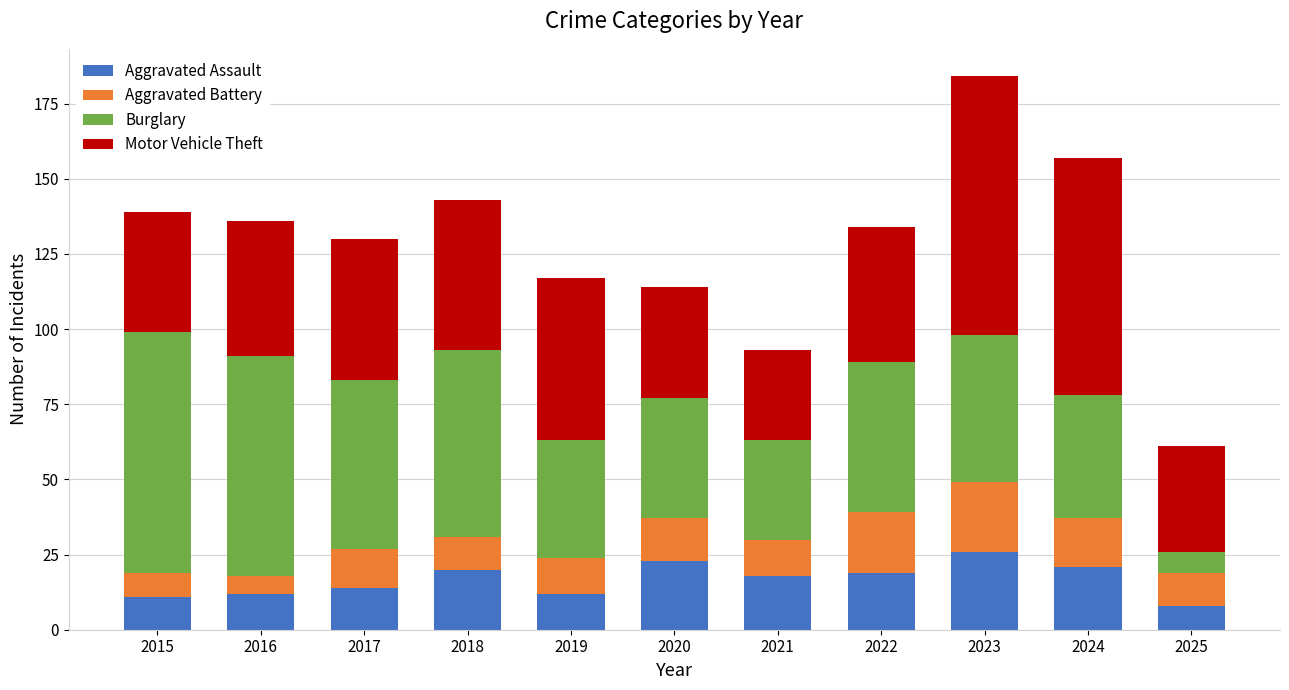

What is the maximum value for Aggravated Assault?

26